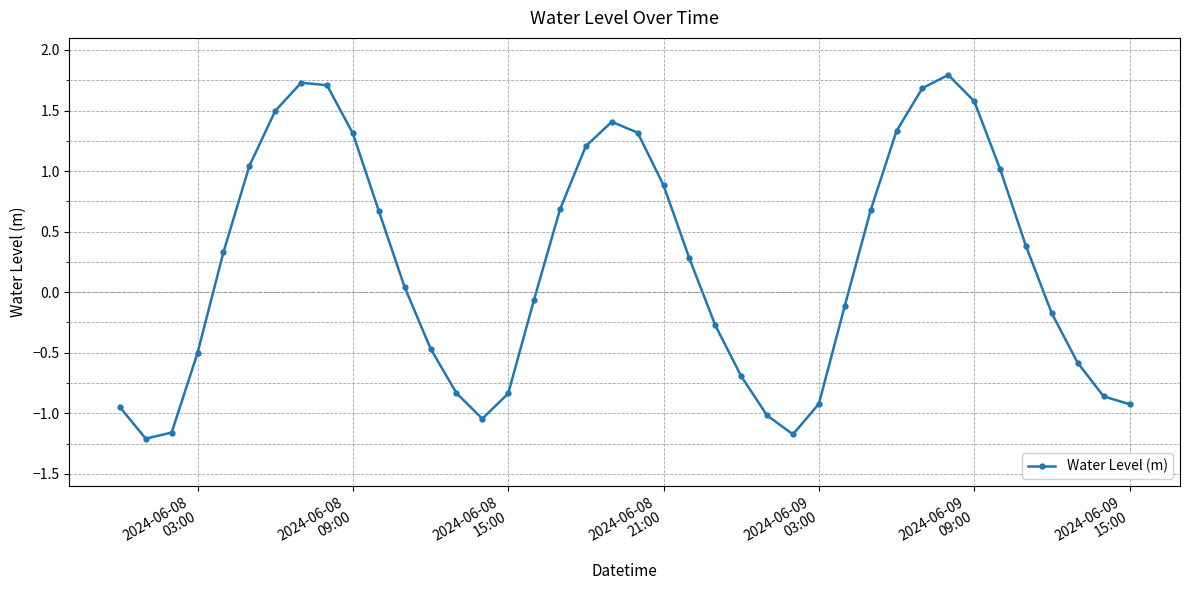

True or false: there are more than 2 points higher than both neighbors.

True